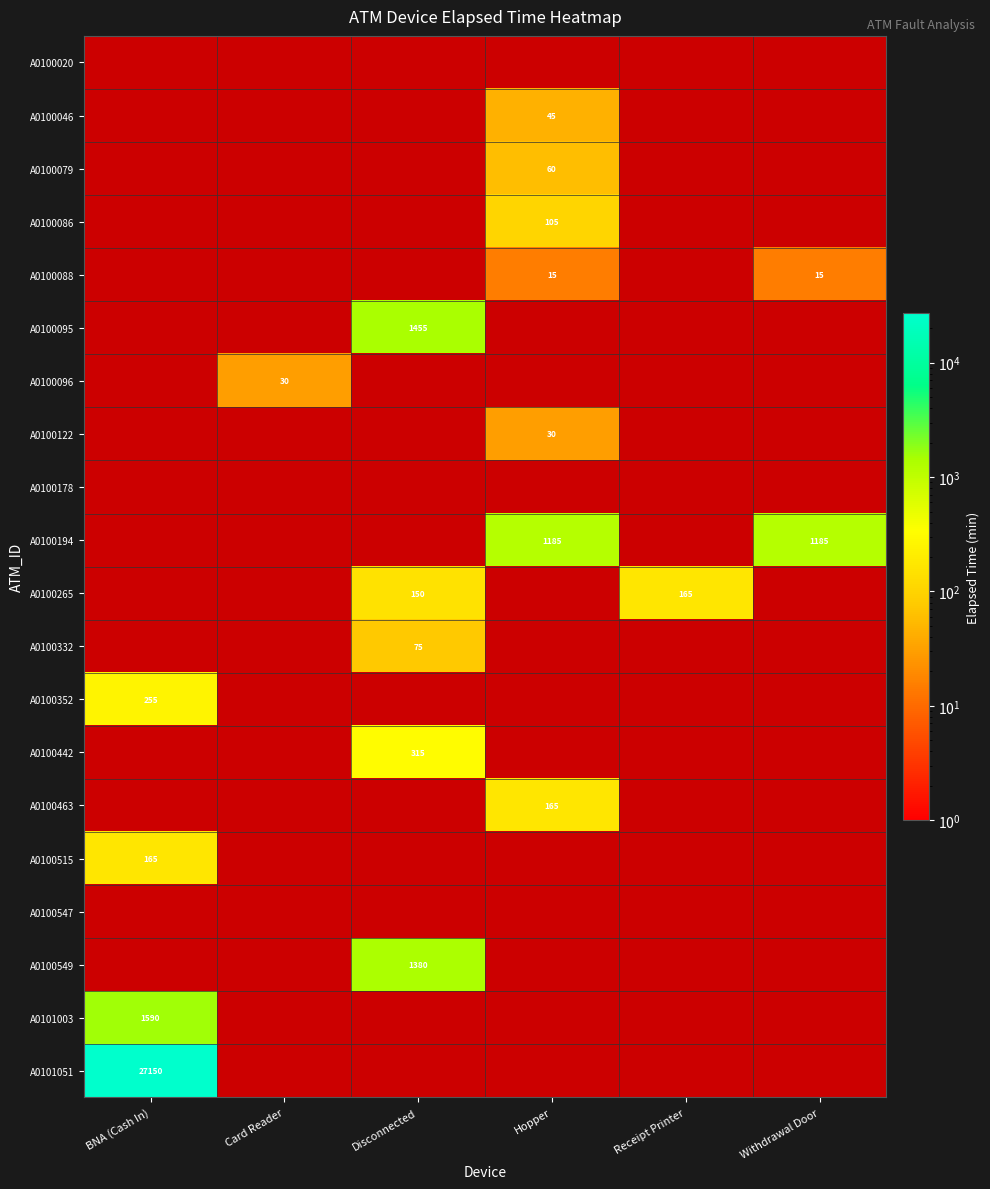

Which has a higher value, Hopper or Disconnected?

Disconnected